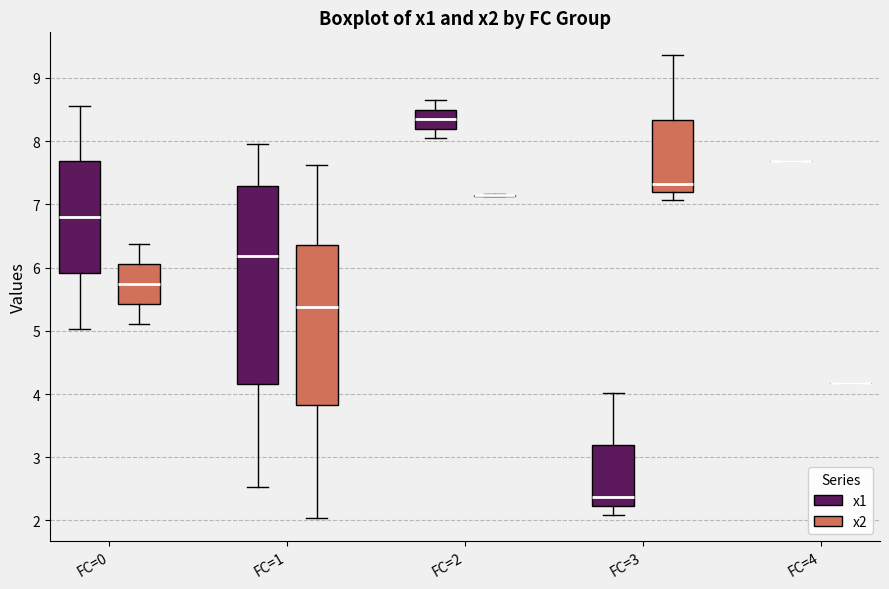

Where does the median line of the box for FC=3 (x2) sit on the y-axis? The values are not printed on the chart, so give them approximately, as read against the axis.

7.3